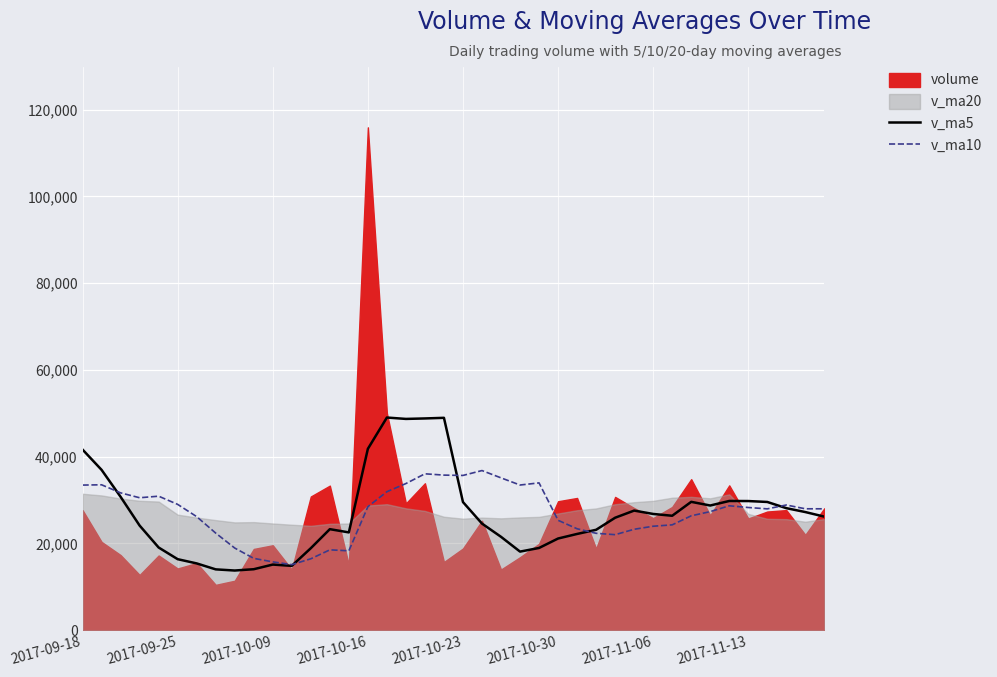

True or false: v_ma10 has more than 1 interior local peaks.

True